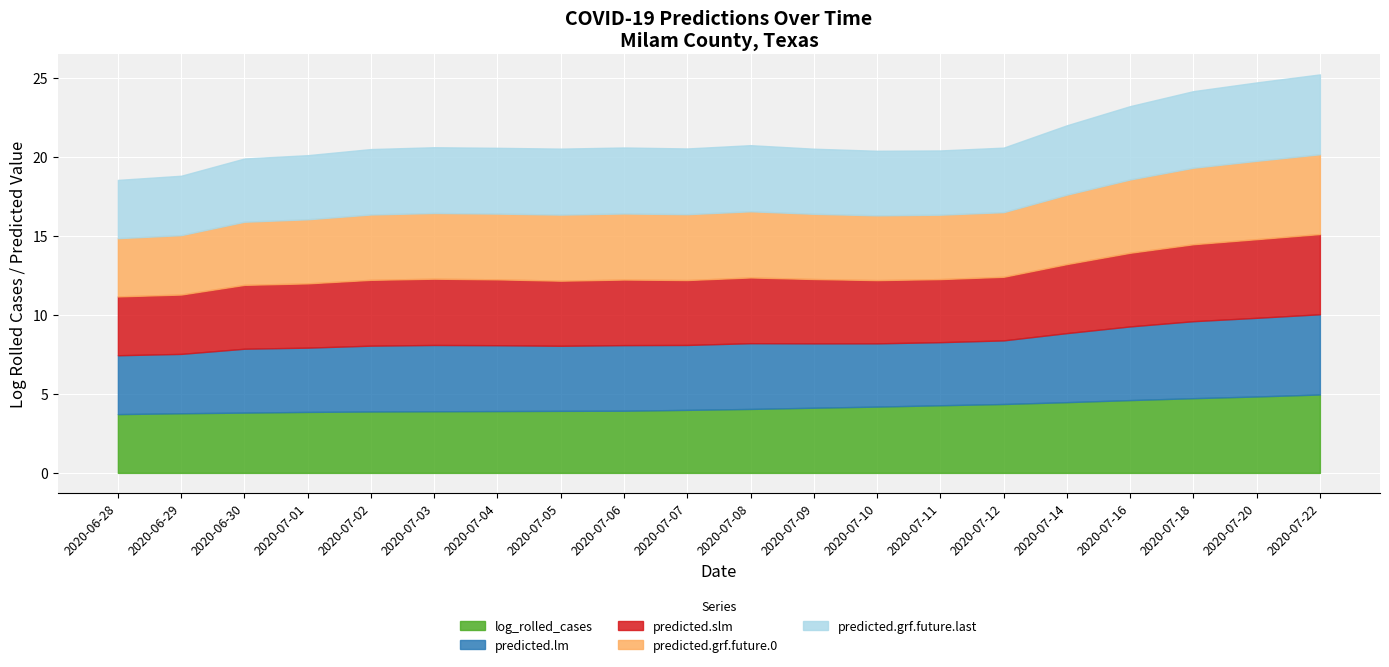

True or false: predicted.grf.future.0 and predicted.lm intersect in this chart.

True